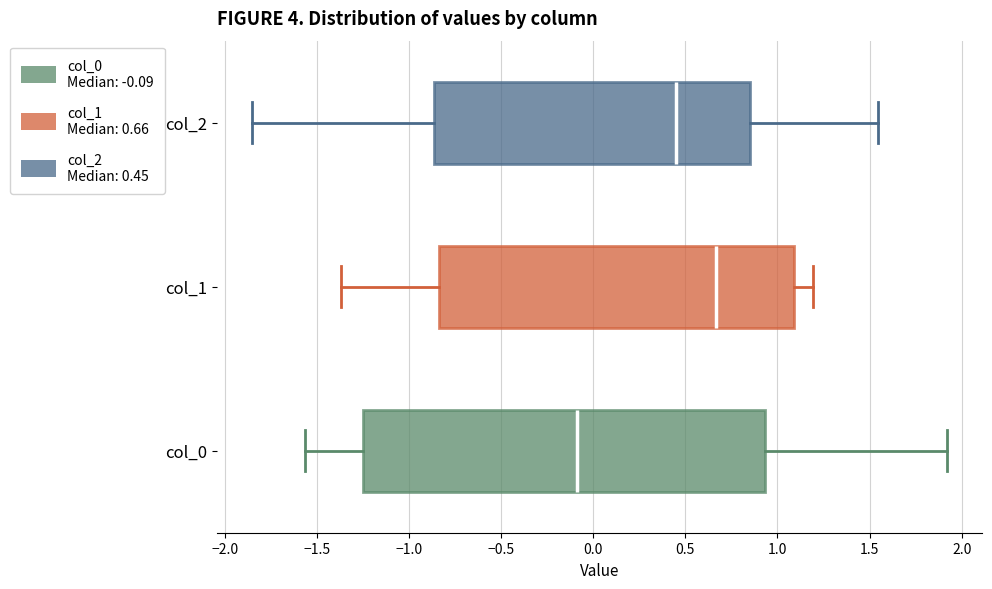

Which box is the widest, from its left edge to its right edge?

col_0